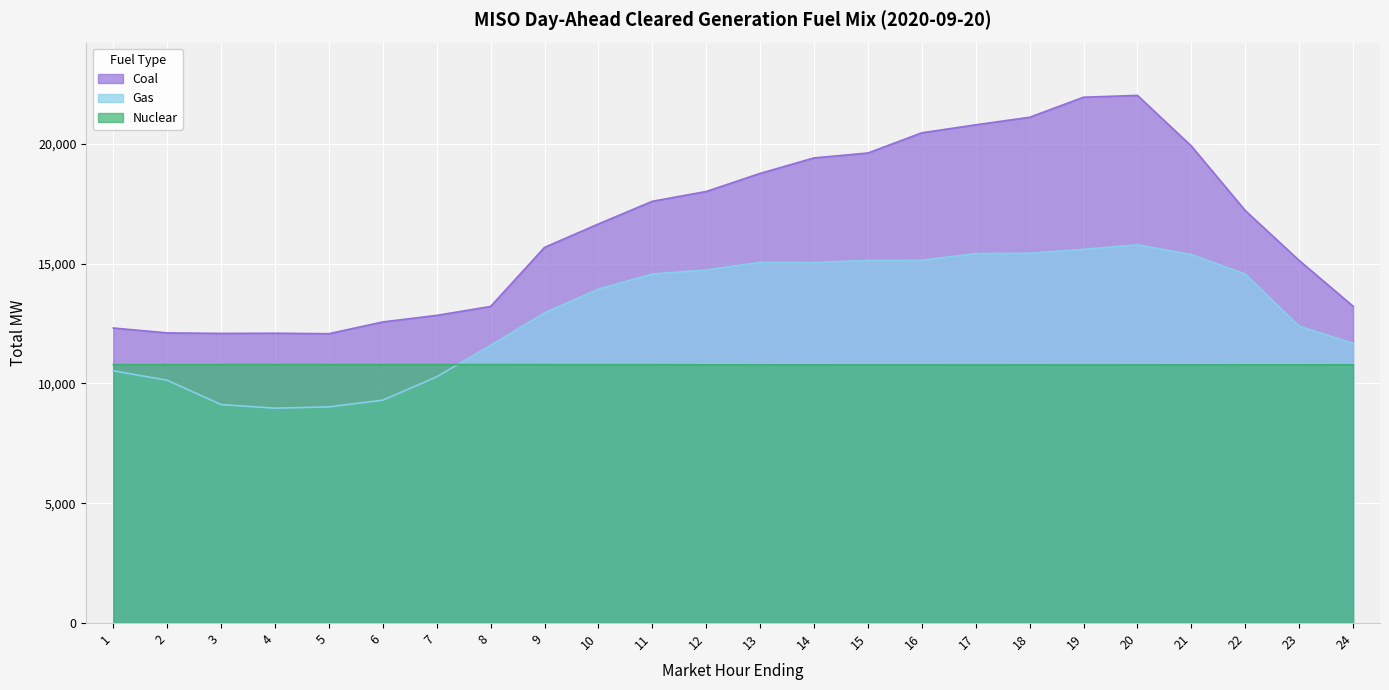

Does the chart display data point markers on the line(s)?

No